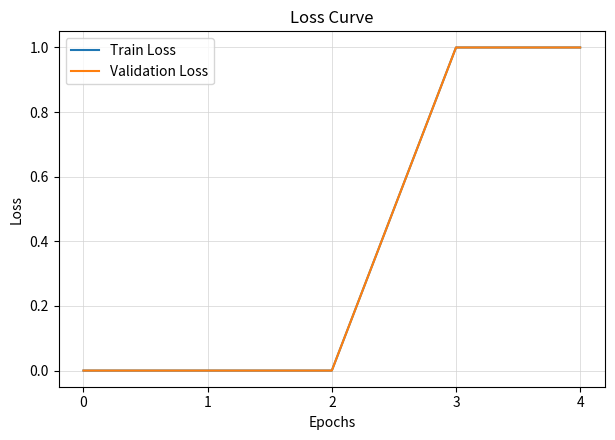

What value does the Train Loss series have at 4?

1